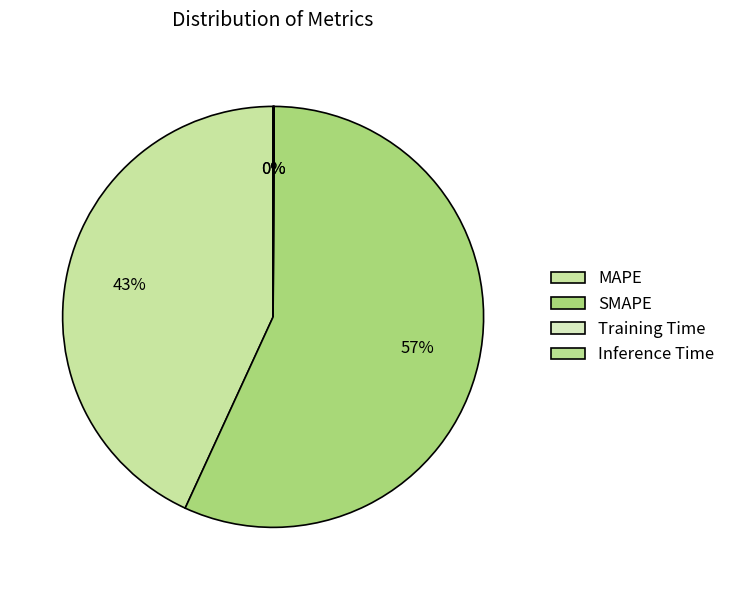

What is the largest slice in the pie chart?

SMAPE